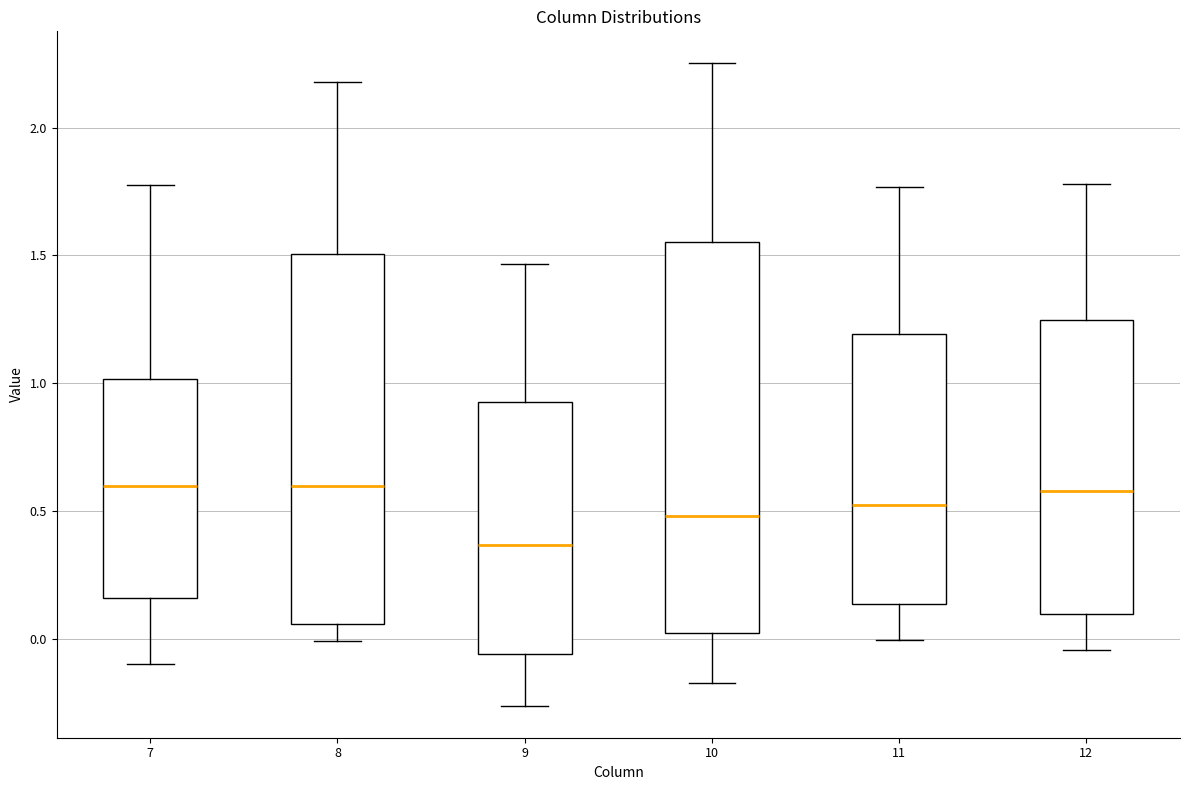

Where does the median line of the box at x = 12 sit on the y-axis? The values are not printed on the chart, so give them approximately, as read against the axis.

0.60